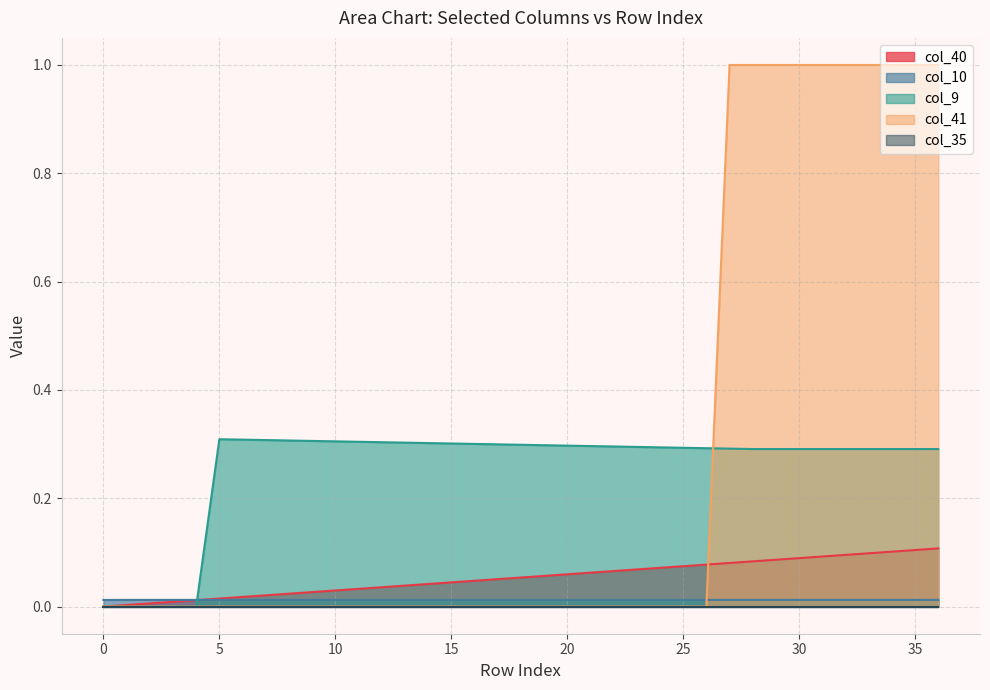

True or false: col_9 has more than 1 interior local peaks.

False